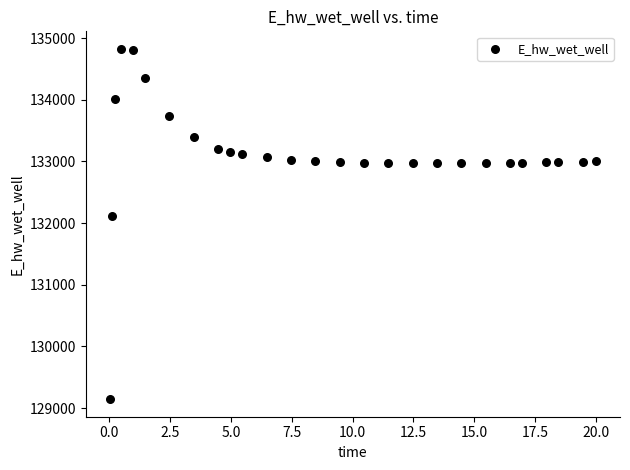

What Y value in the scatter plot is closest to 131984?

132108.2